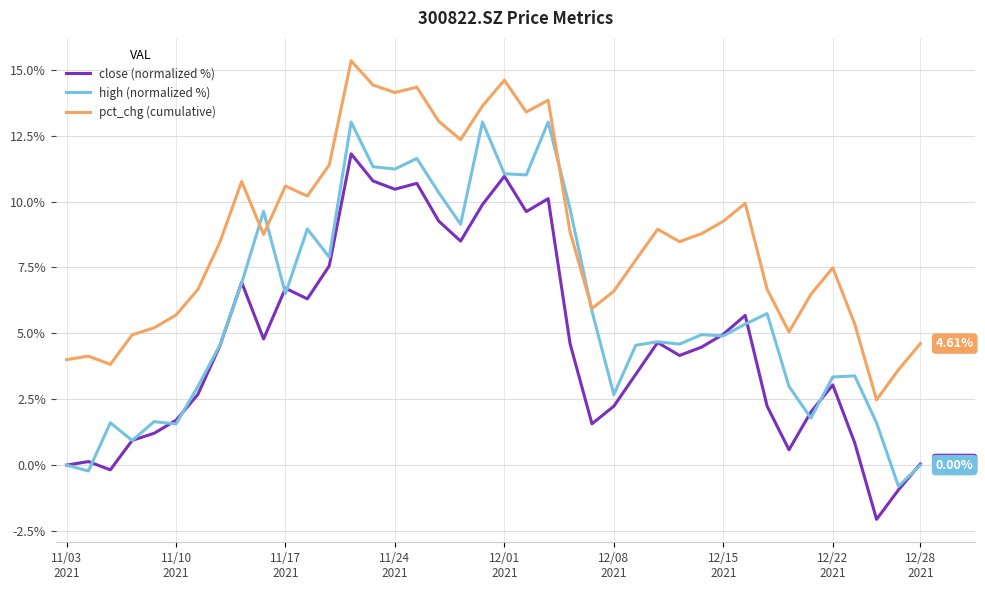

True or false: pct_chg (cumulative) and close (normalized %) intersect in this chart.

False